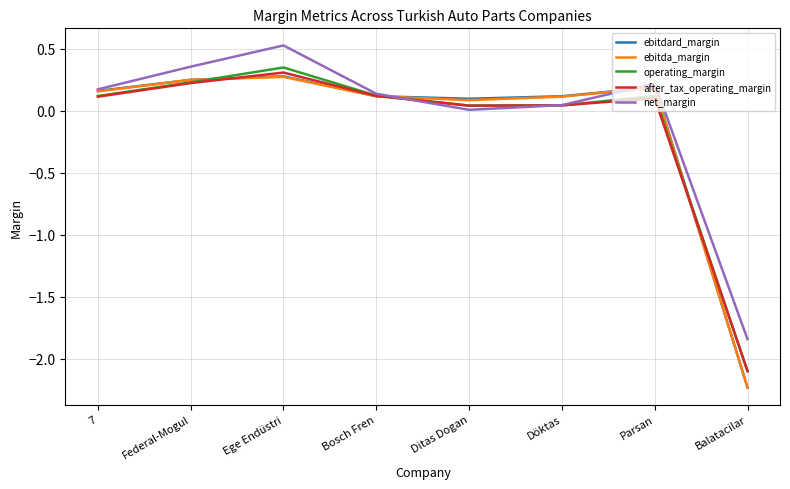

At which category does net_margin reach its first local valley?

Ditas Dogan